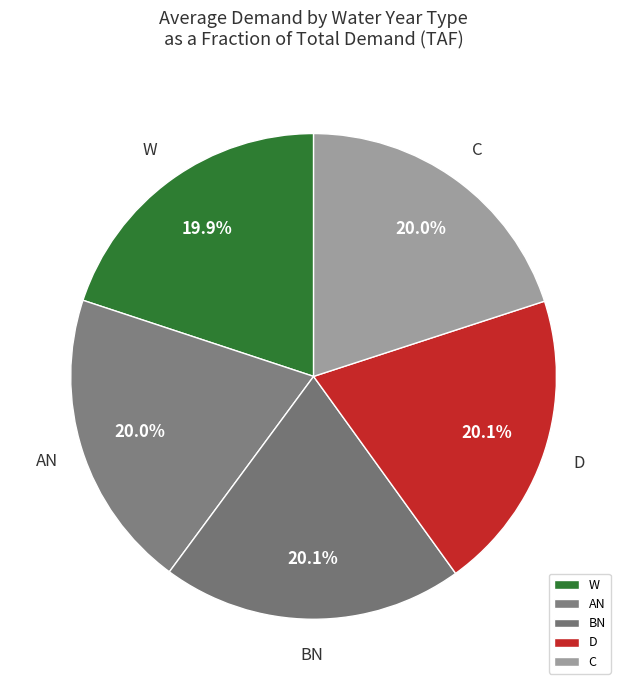

To the nearest percent, what percentage of the pie is C?

20%